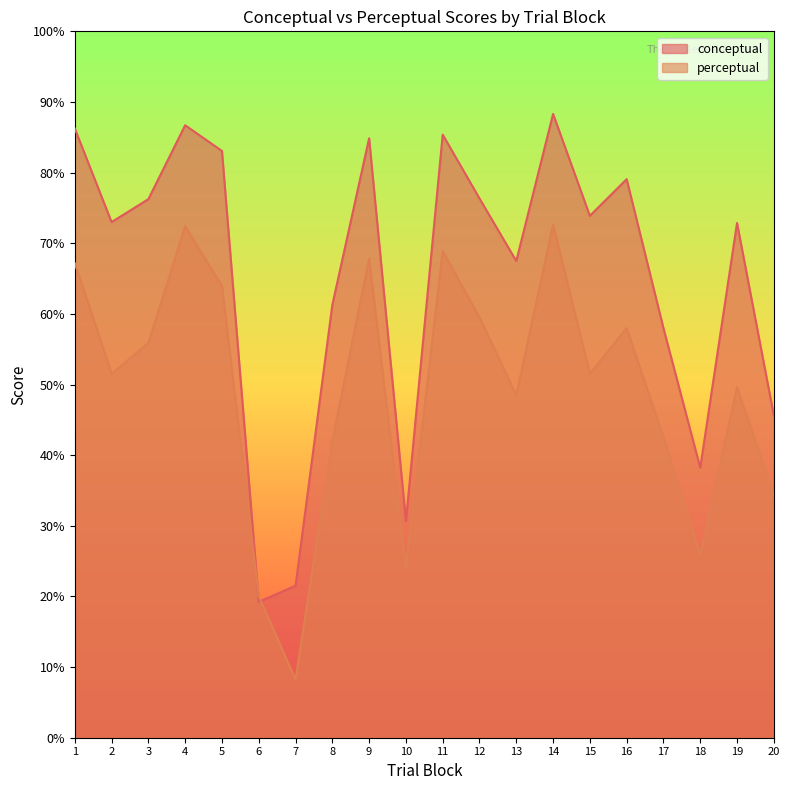

Which series has the largest range (max minus min)?

conceptual